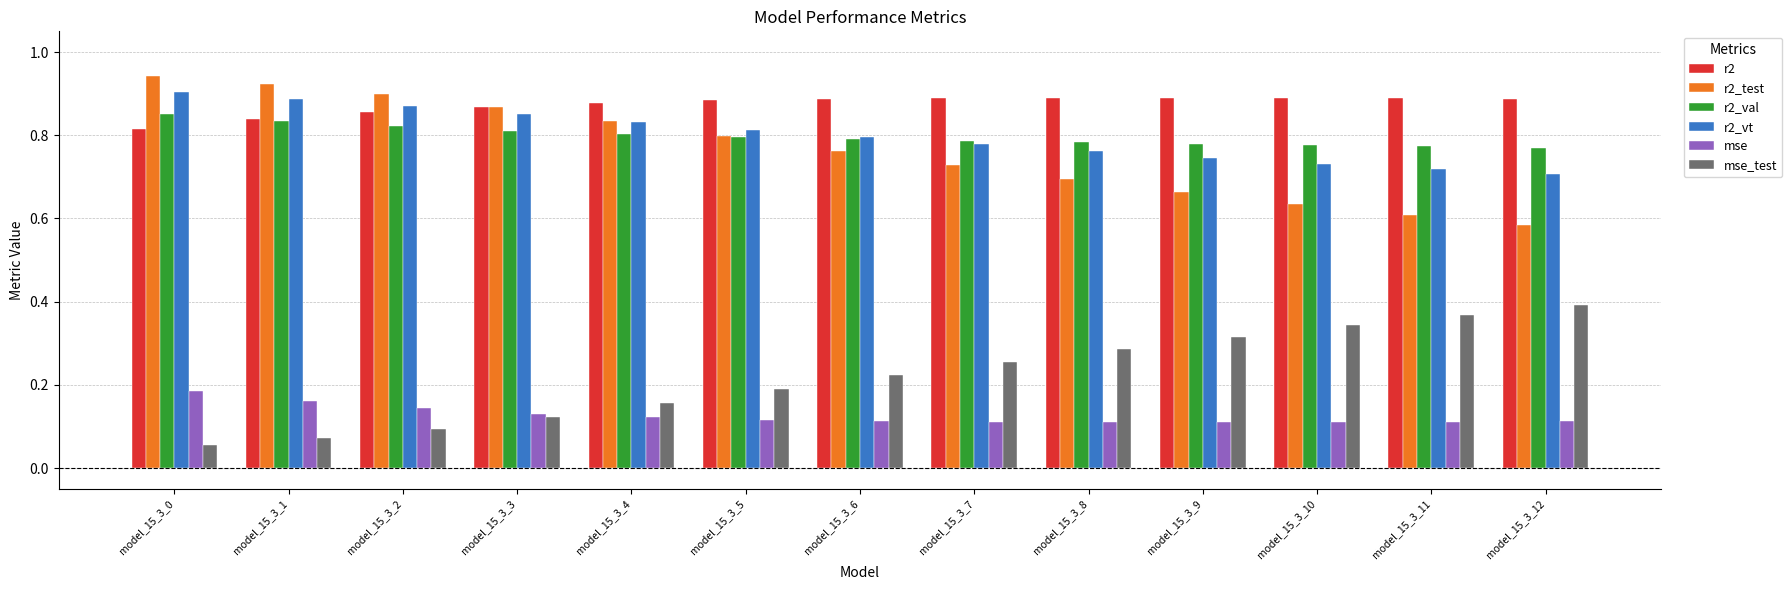

At how many categories does at least one series exceed 0?

13